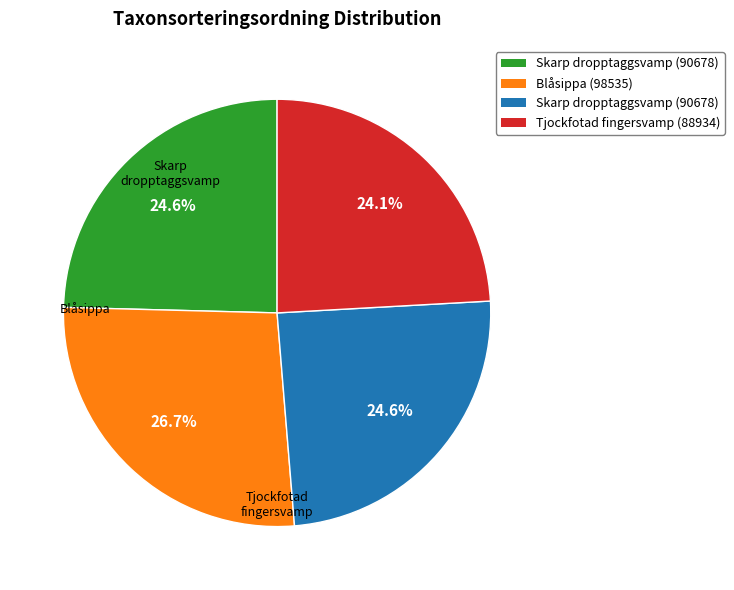

Is there a majority slice in this chart?

No